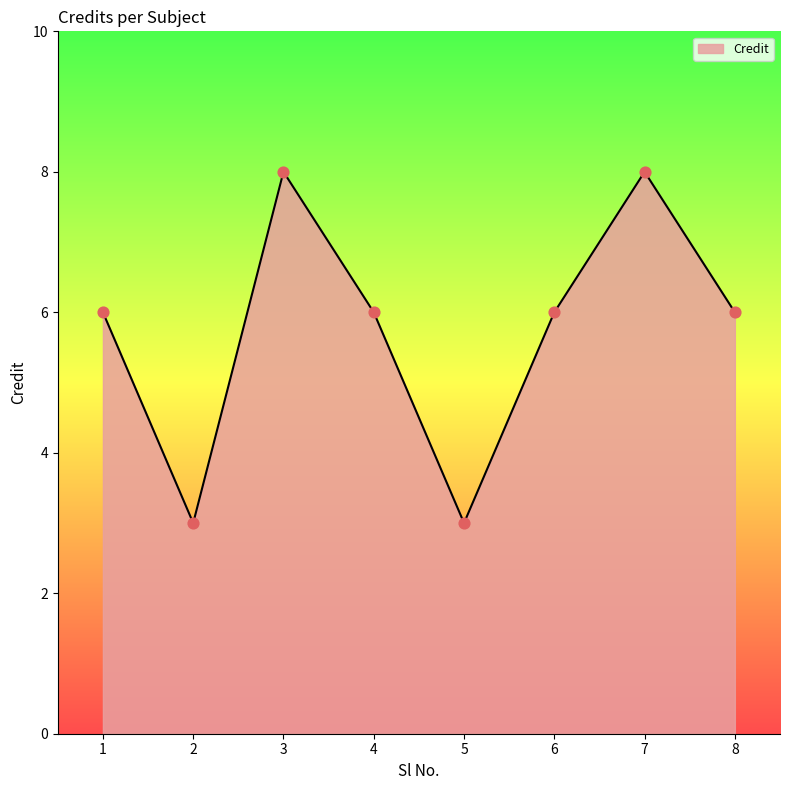

What is the ratio of the value at 8 to the value at 4?

1.0